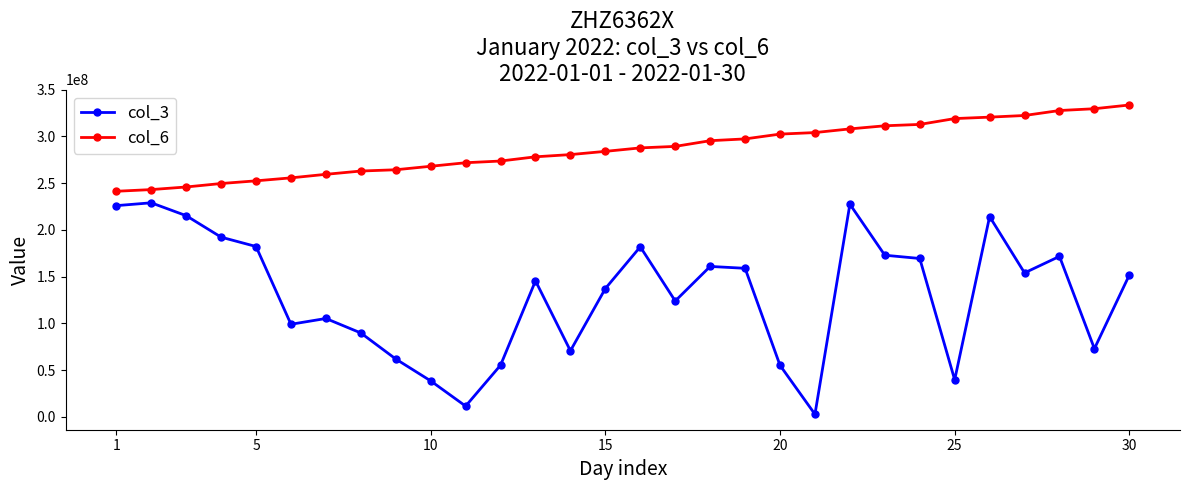

Count the number of categories in the chart.

30